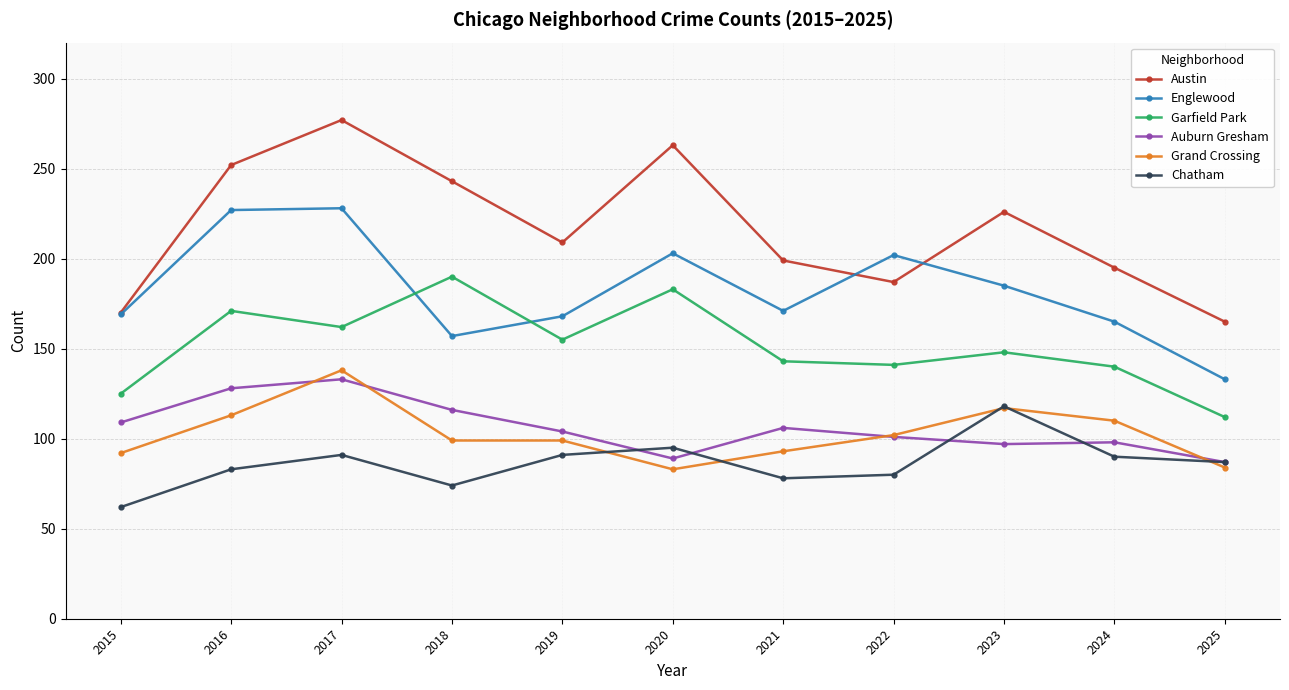

What is the difference between the second highest and minimum values in the Chatham series?

33